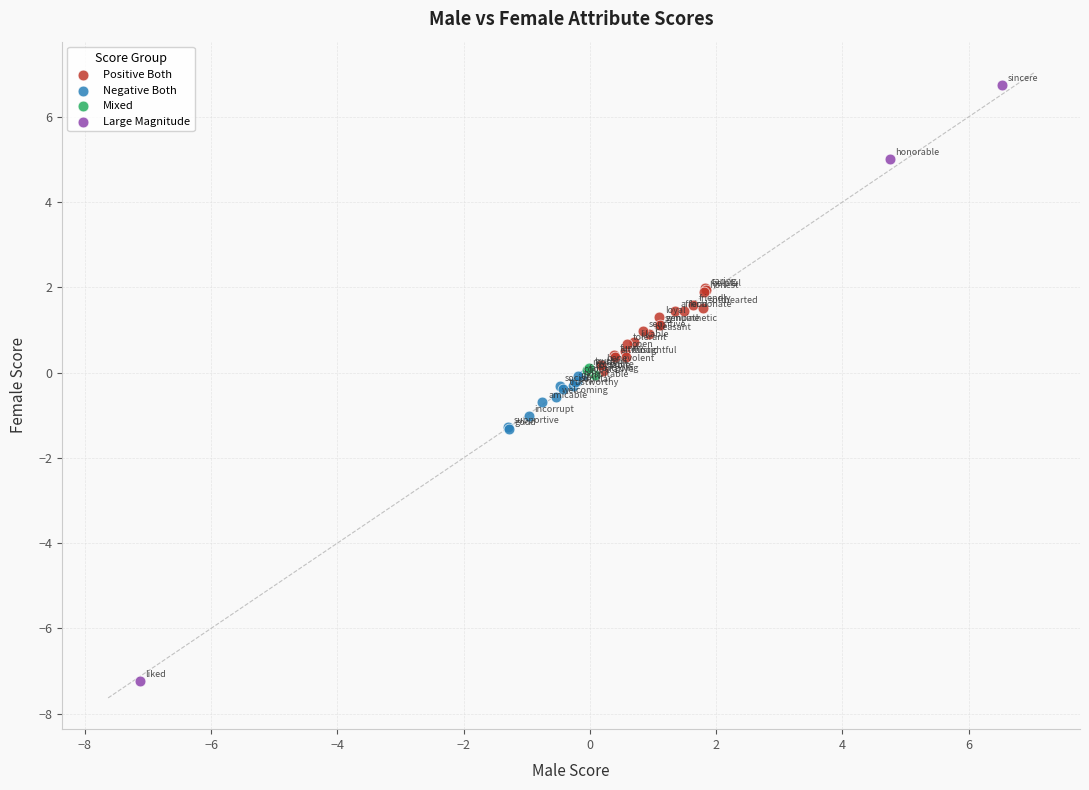

Which series reaches the maximum Y coordinate?

Large Magnitude